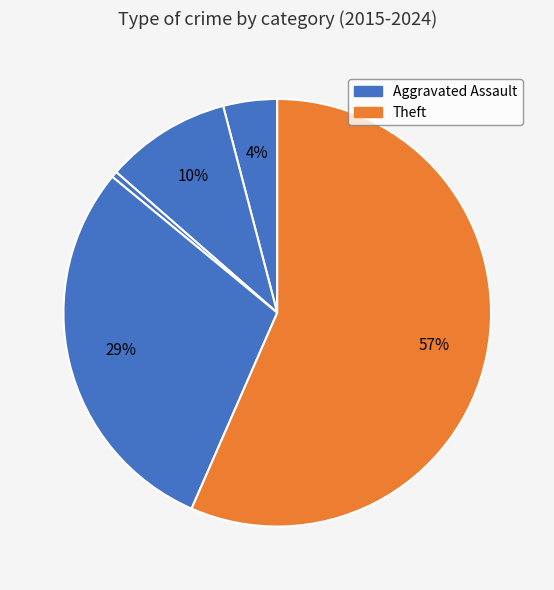

Which category accounts for the majority?

Theft